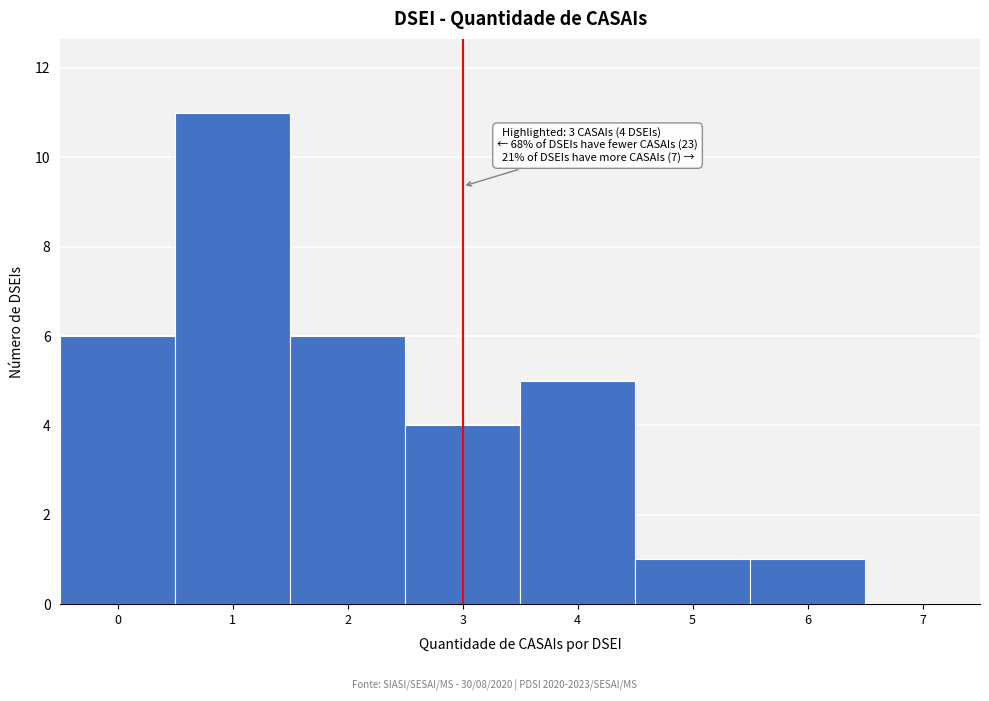

Reading left to right, extract all data points from this chart.

0=6	1=11	2=6	3=4	4=5	5=1	6=1	7=0